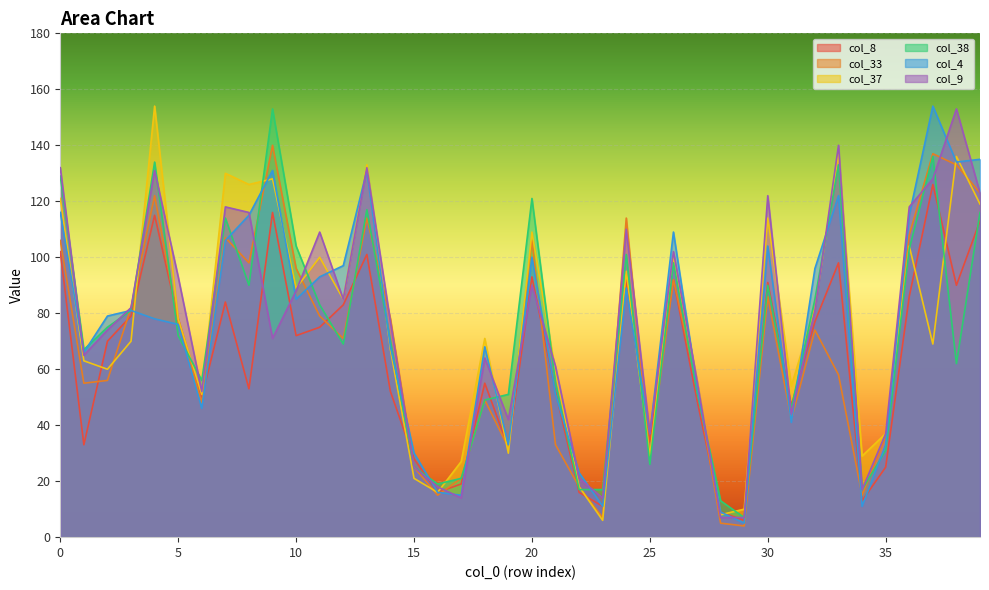

At which label is col_4 closest to 79?

2